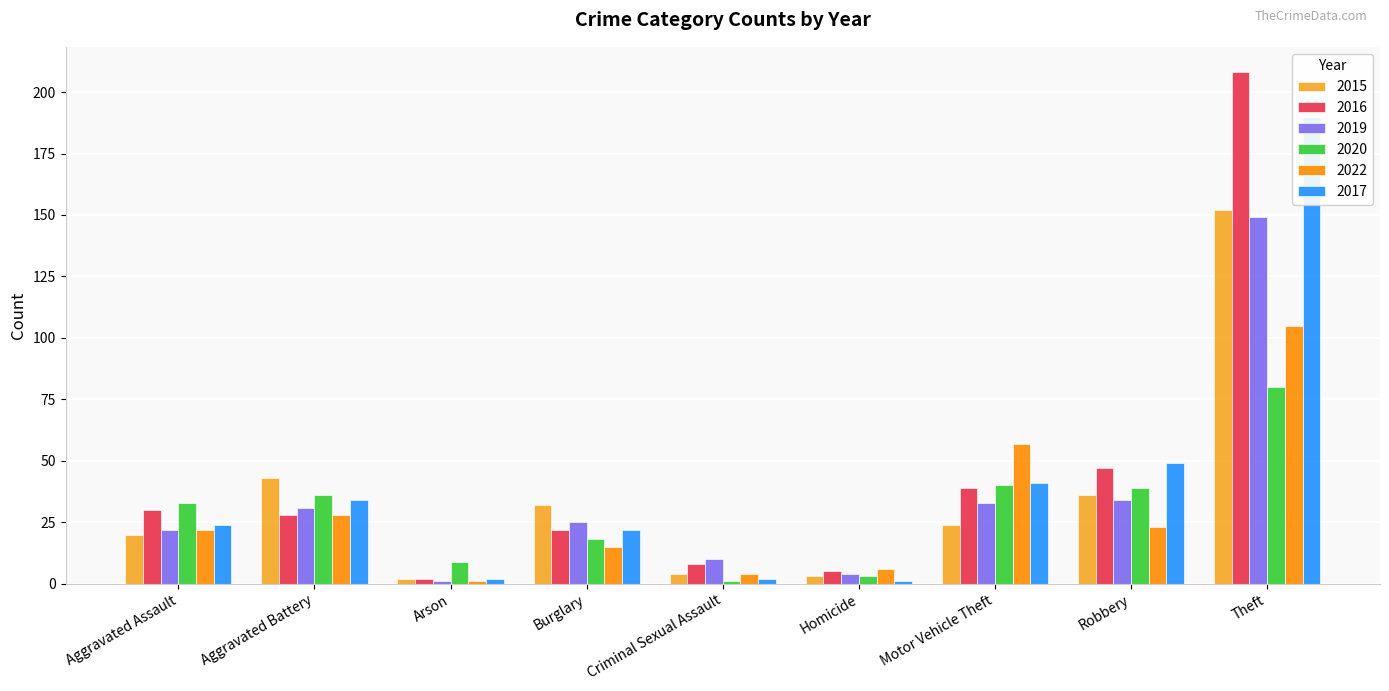

Does the chart contain any negative values?

No